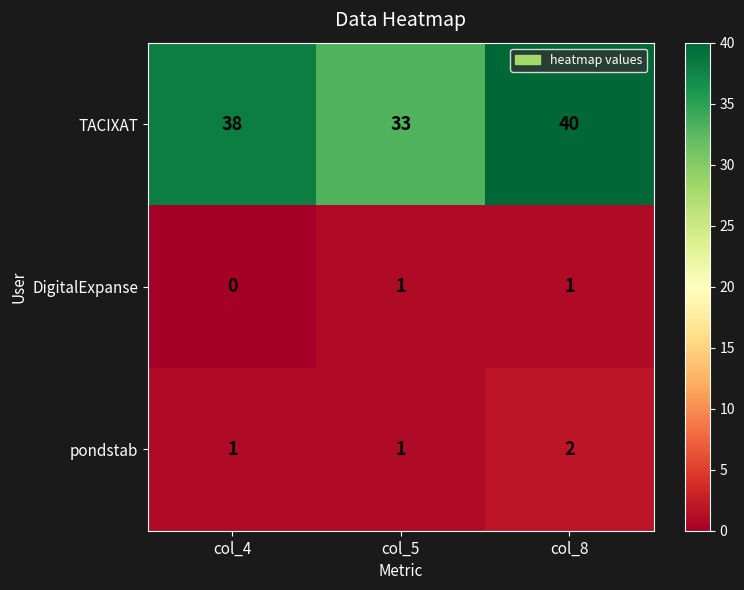

True or false: TACIXAT has a value of 58 at col_4.

False